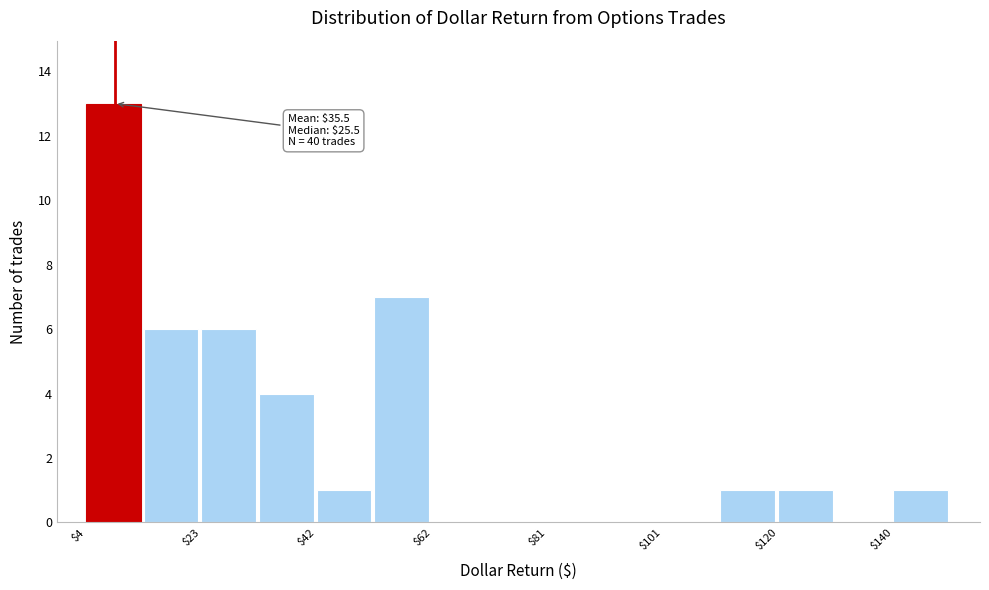

Which range on the x-axis has the tallest bar?

4 to 14